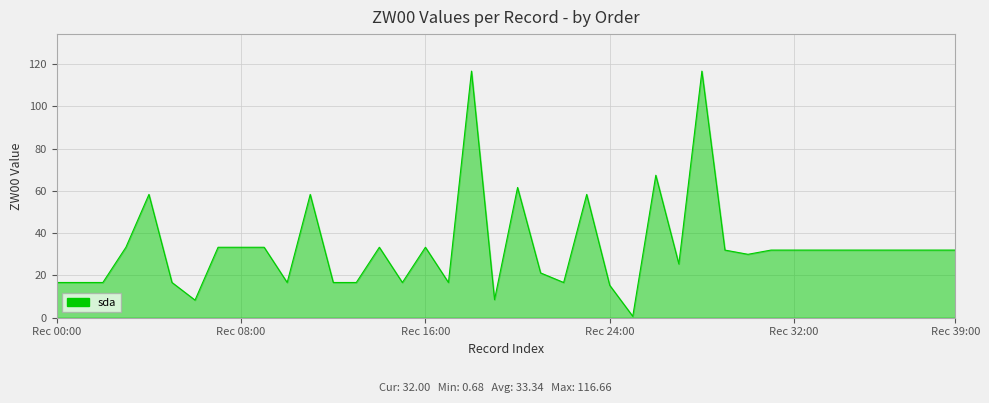

What is the maximum value shown in the chart?

116.7